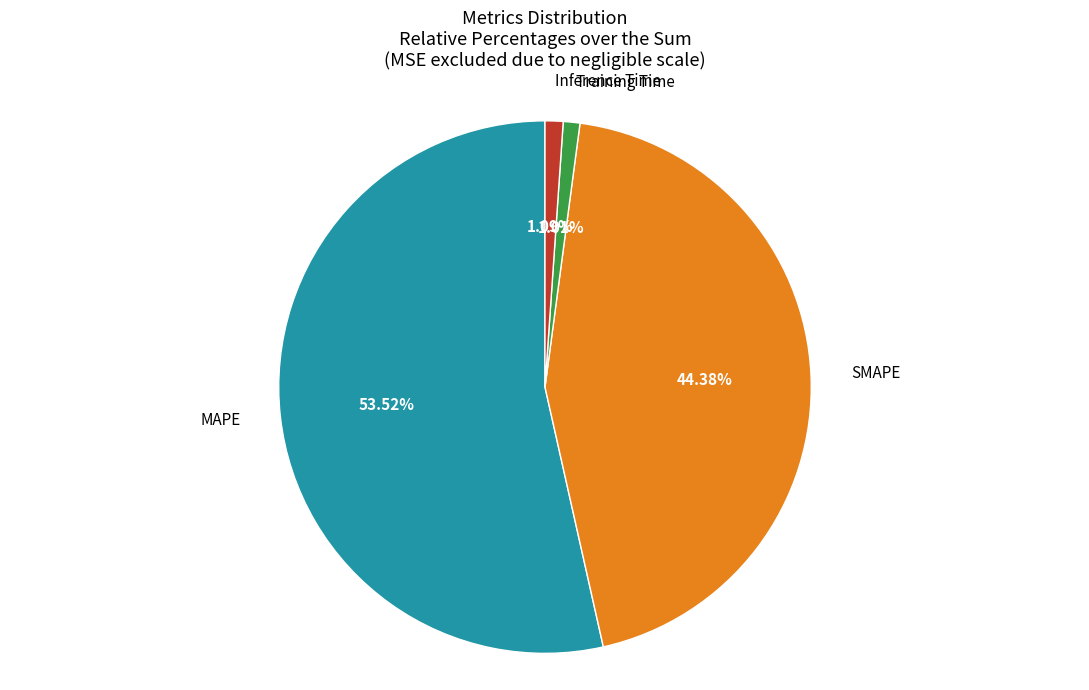

Is there any slice that represents more than half of the pie?

Yes